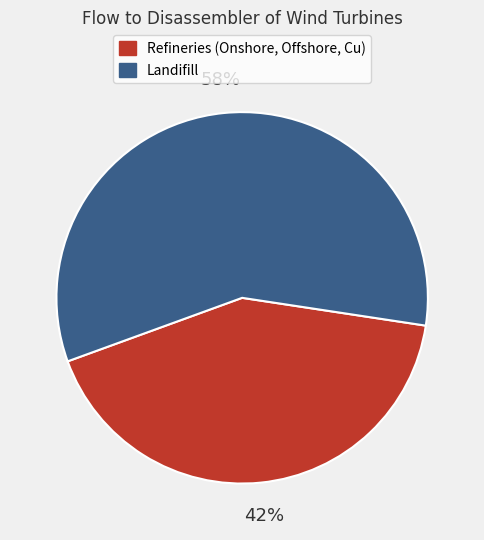

To the nearest percent, what is the average slice percentage?

50%